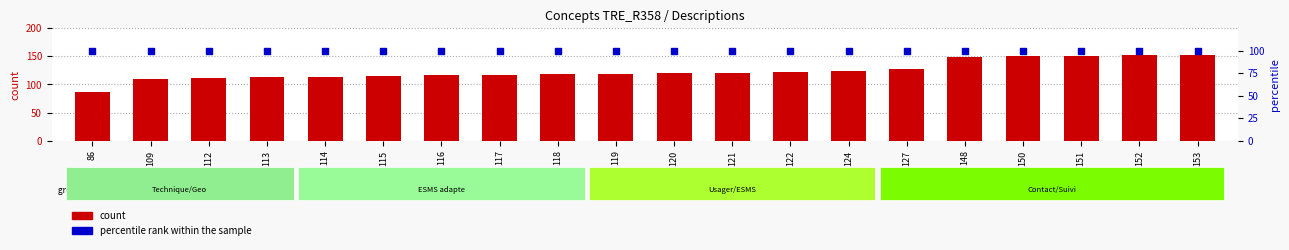

Which series reaches the minimum Y coordinate?

count